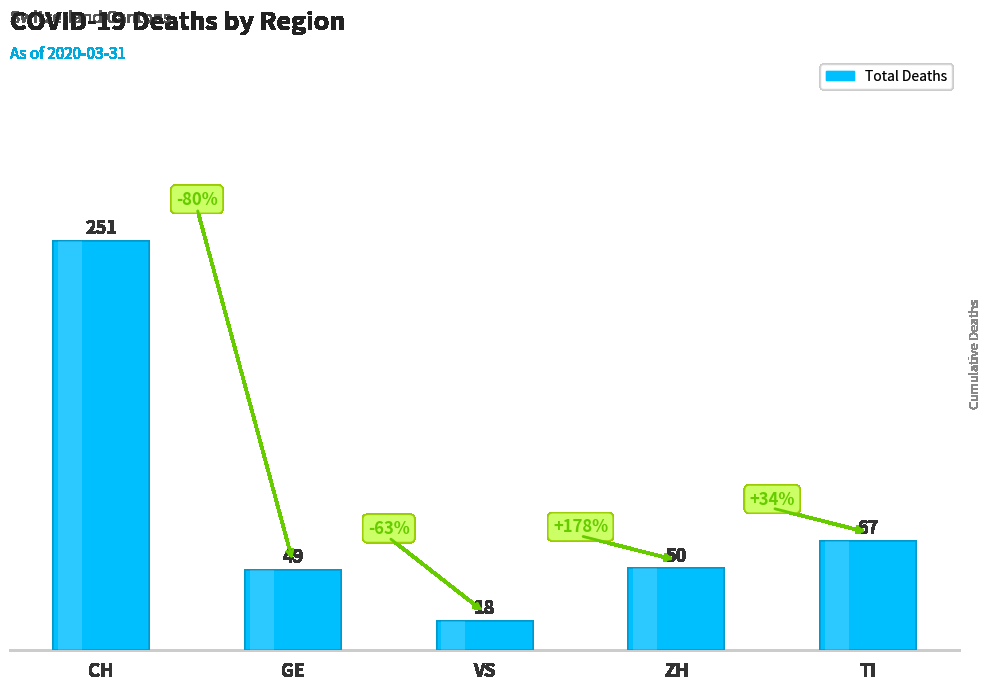

At which category does the chart reach its minimum across all series?

VS